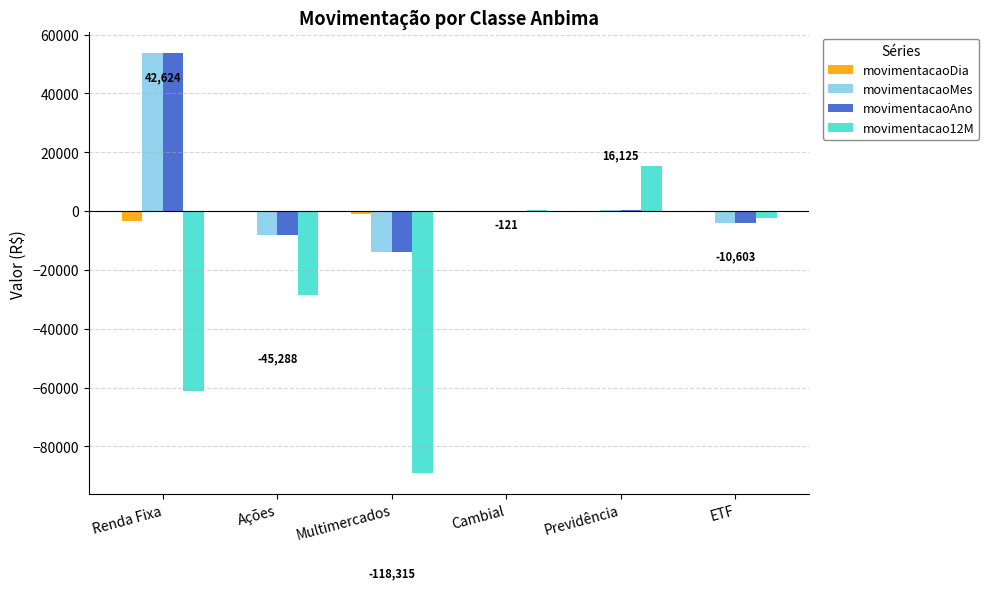

What is the highest value of the movimentacaoAno series?

53597.0